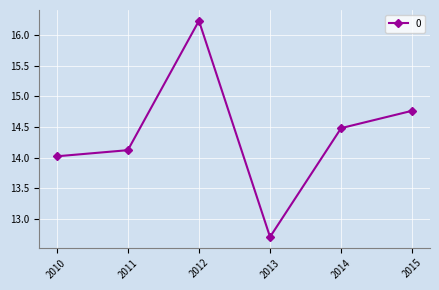

Rank the categories by value from highest to lowest.

2012, 2015, 2014, 2011, 2010, 2013